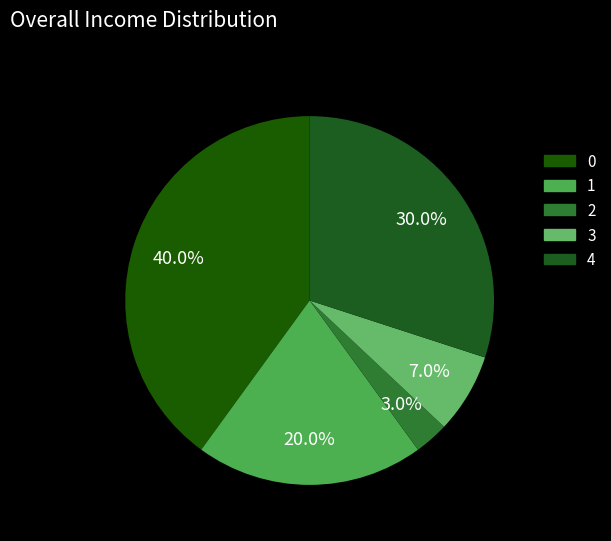

Does 4 represent more than half of the total?

No